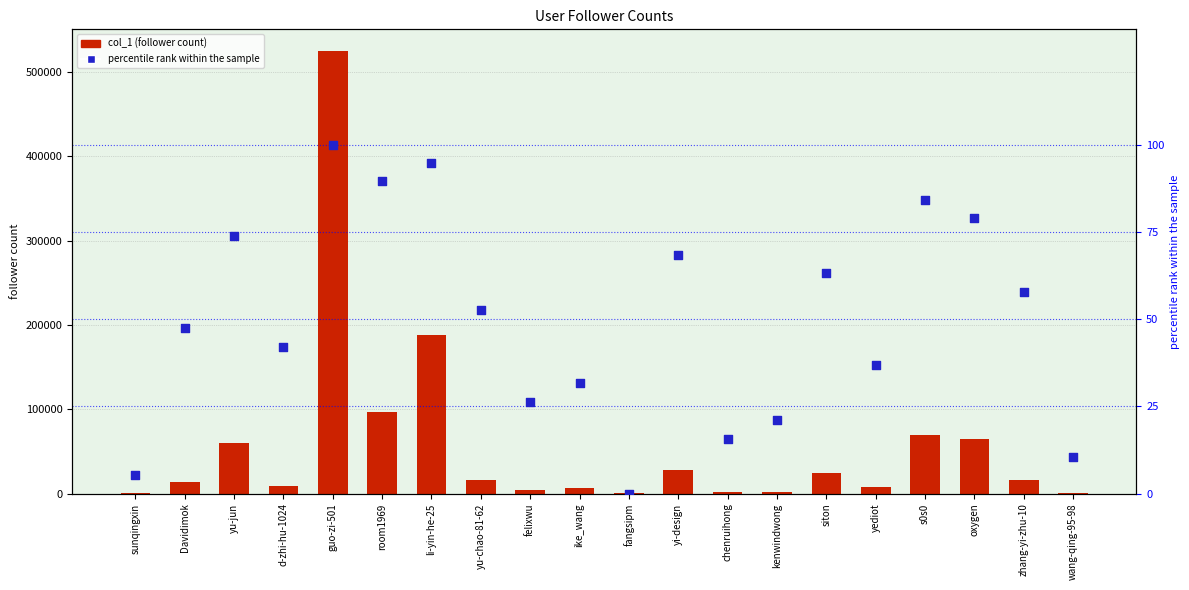

What are all the series names shown in the legend?

col_1, percentile rank within the sample